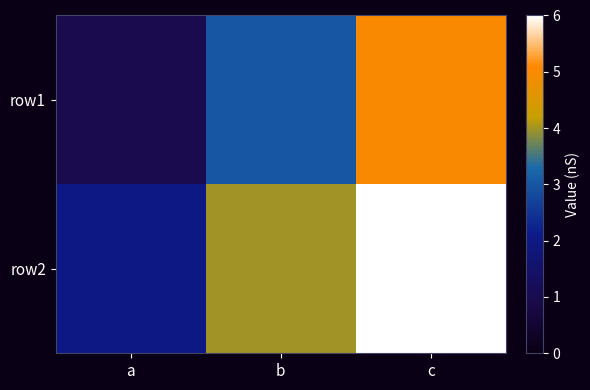

What is the total value across all series at c?

11